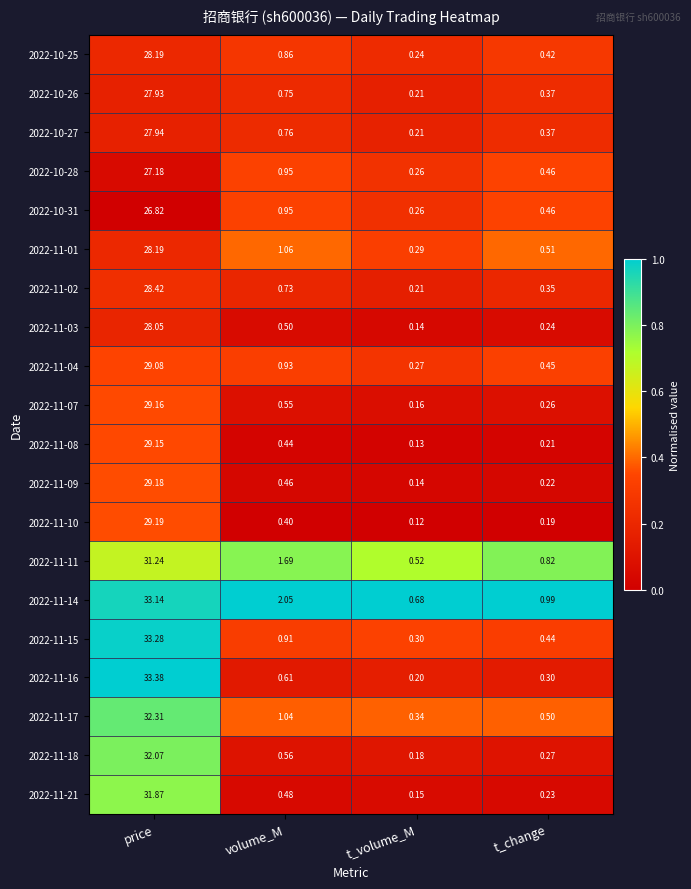

At which label is 2022-11-09 closest to 14?

volume_M